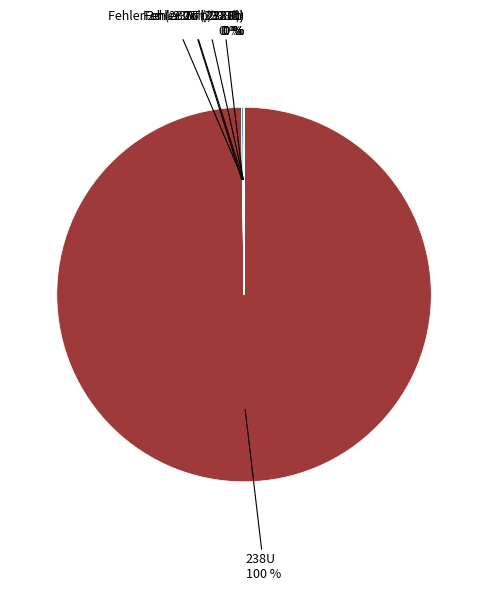

Is there a majority slice in this chart?

Yes